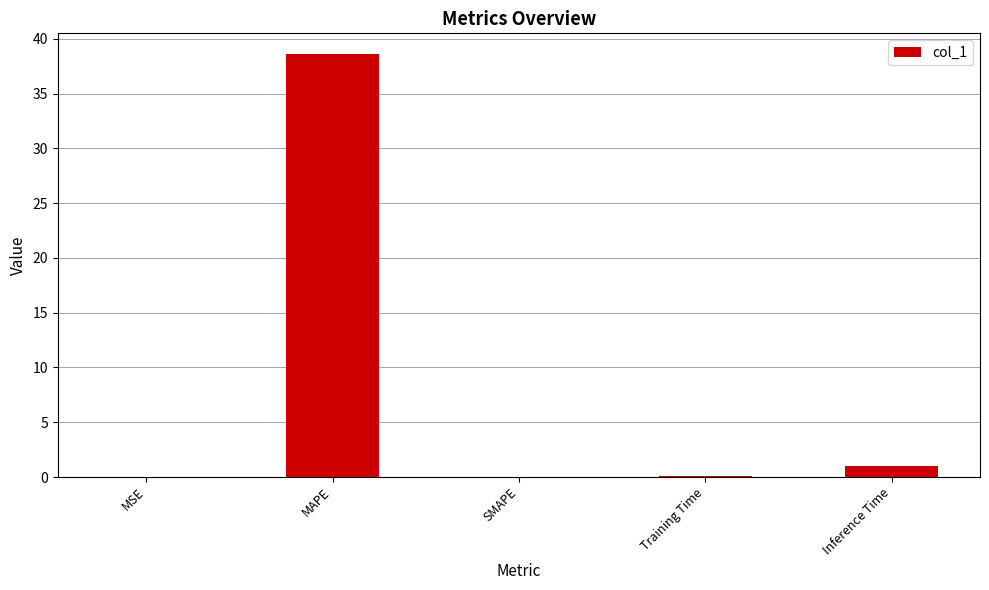

Which has a higher value, MAPE or MSE?

MAPE